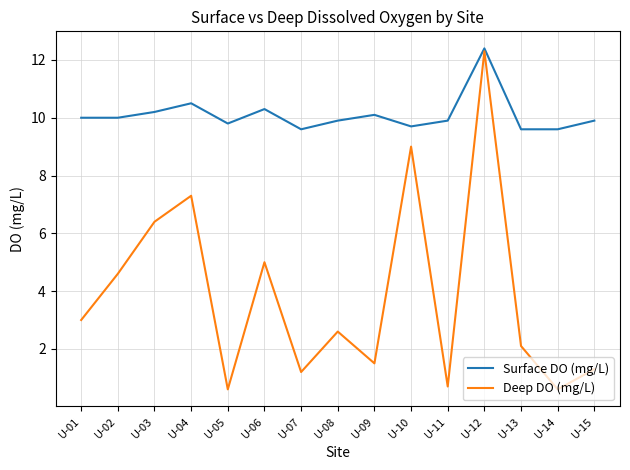

At which category is the sum across all series the highest?

U-12